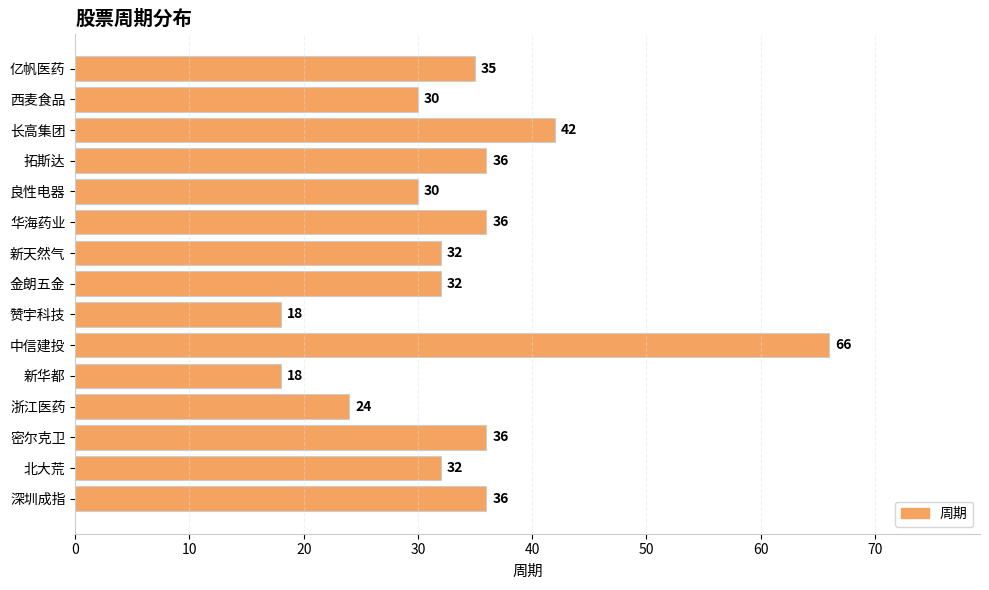

What is the sum of all values?

503